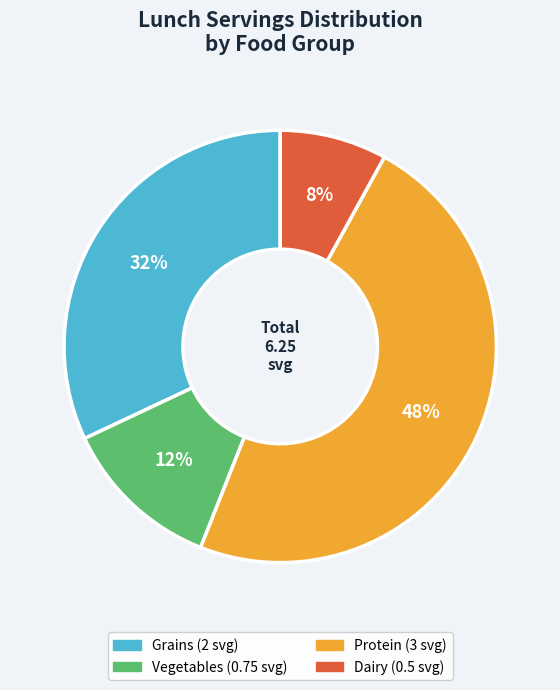

To the nearest percent, what is the difference between the largest and smallest slice percentages?

40%